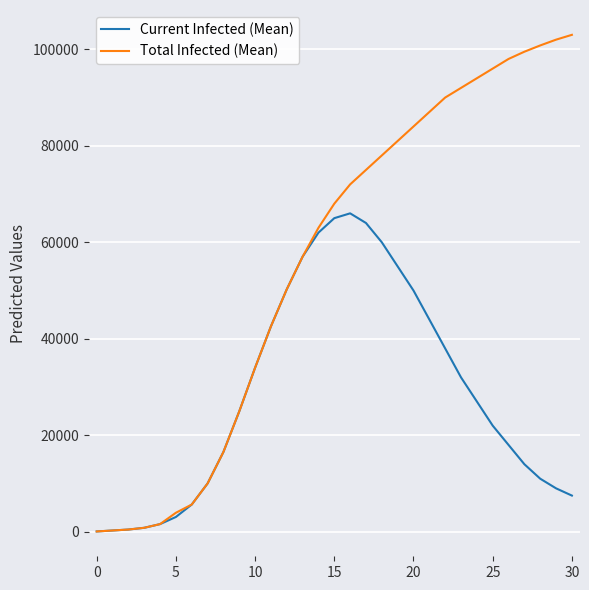

Rank the series by their maximum value, from lowest to highest.

Current Infected (Mean), Total Infected (Mean)